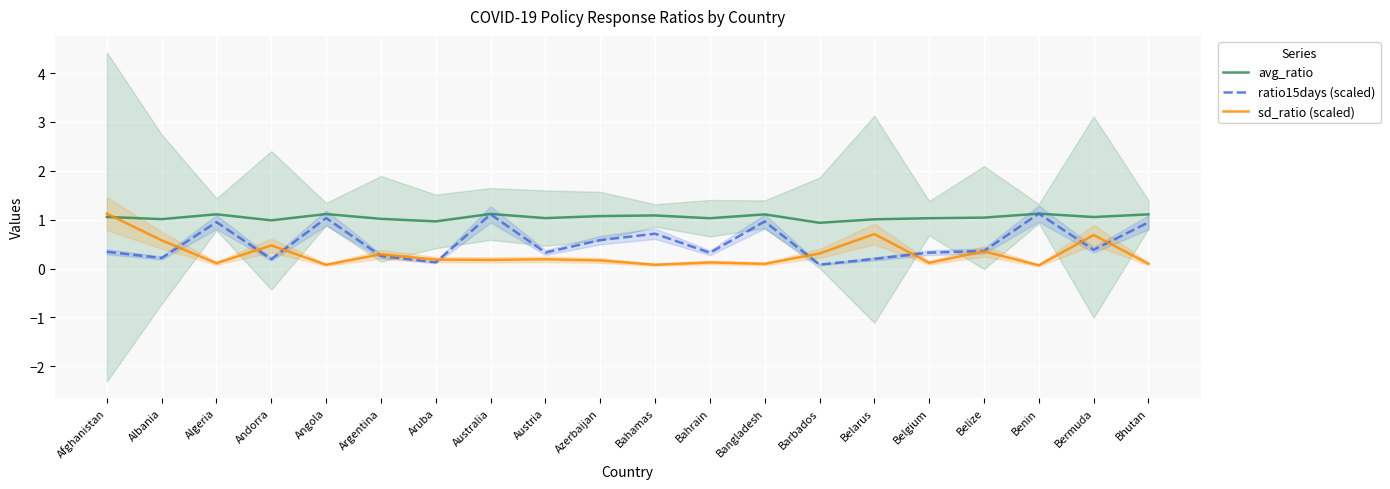

What is the label of the 9th point from the left?

Austria